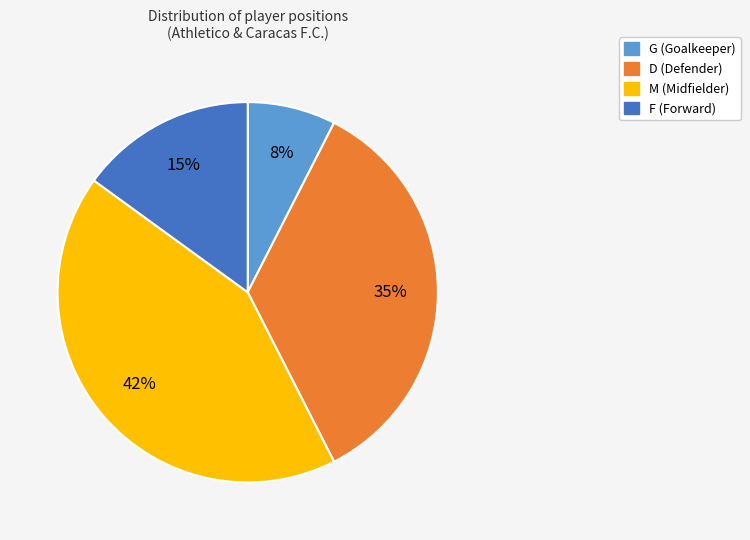

Does F represent more than half of the total?

No